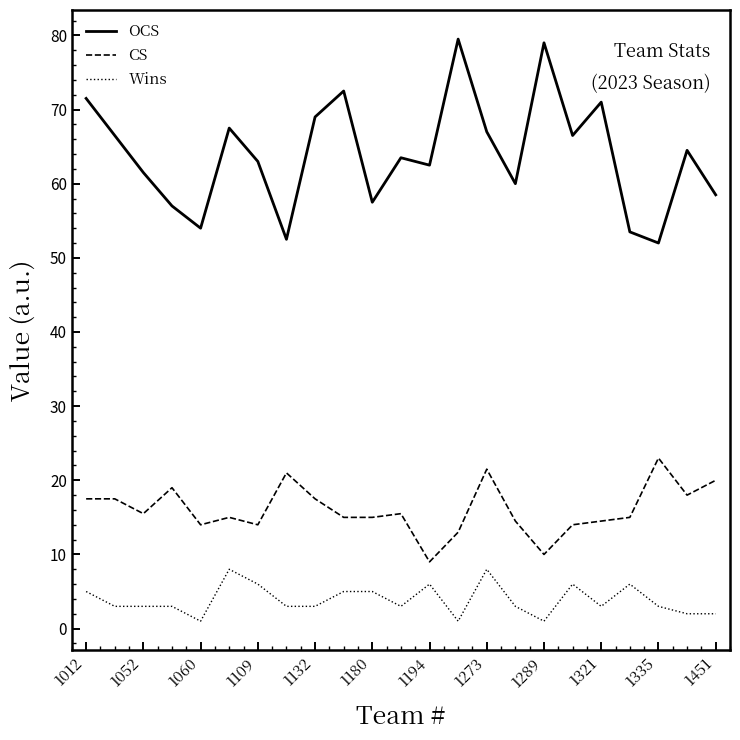

What is the highest value of the OCS series?

79.5